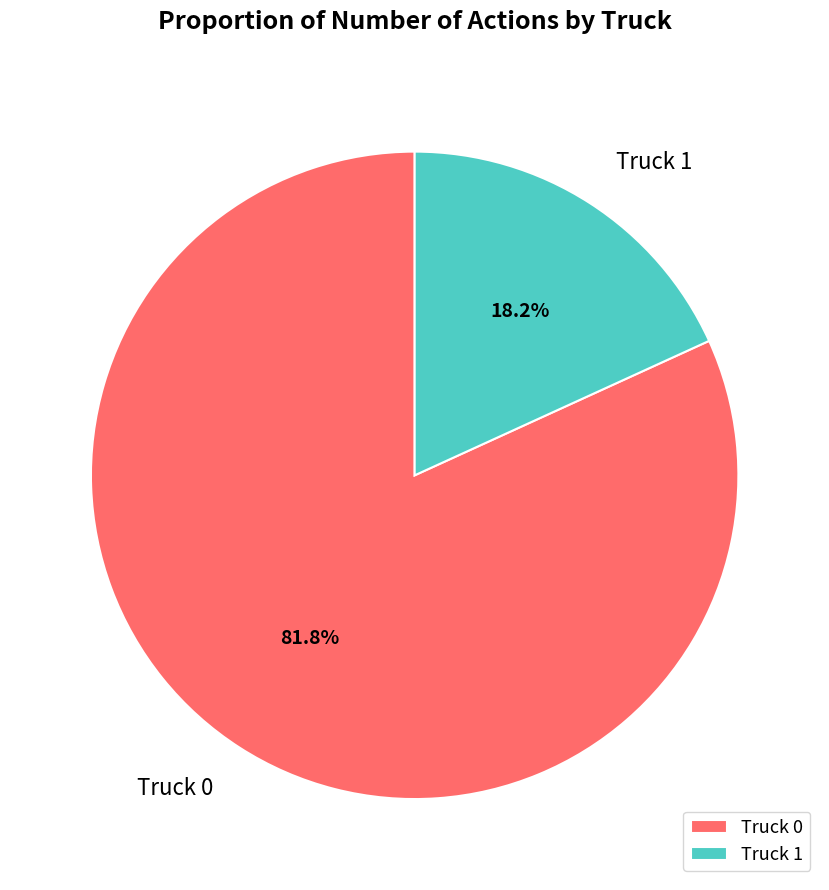

Approximately how many times larger is the value at Truck 1 compared to Truck 0?

0.2